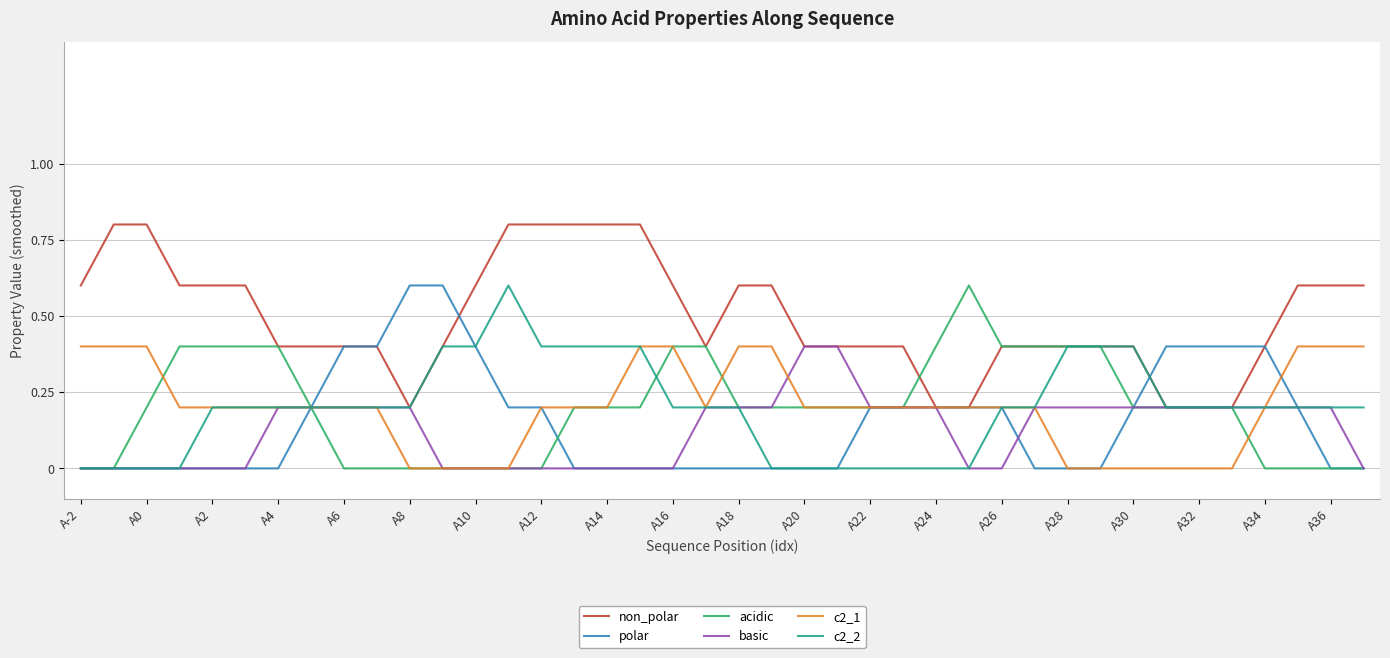

What is the greatest value displayed?

0.8